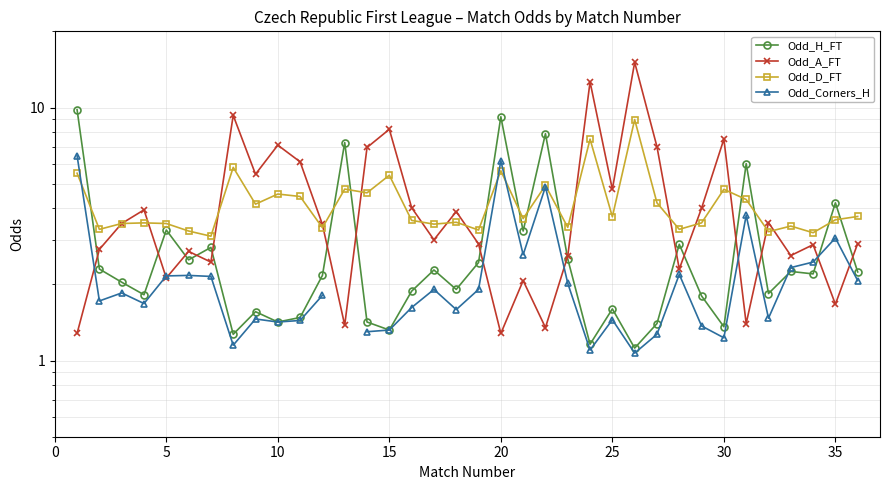

Count the number of categories in the chart.

36